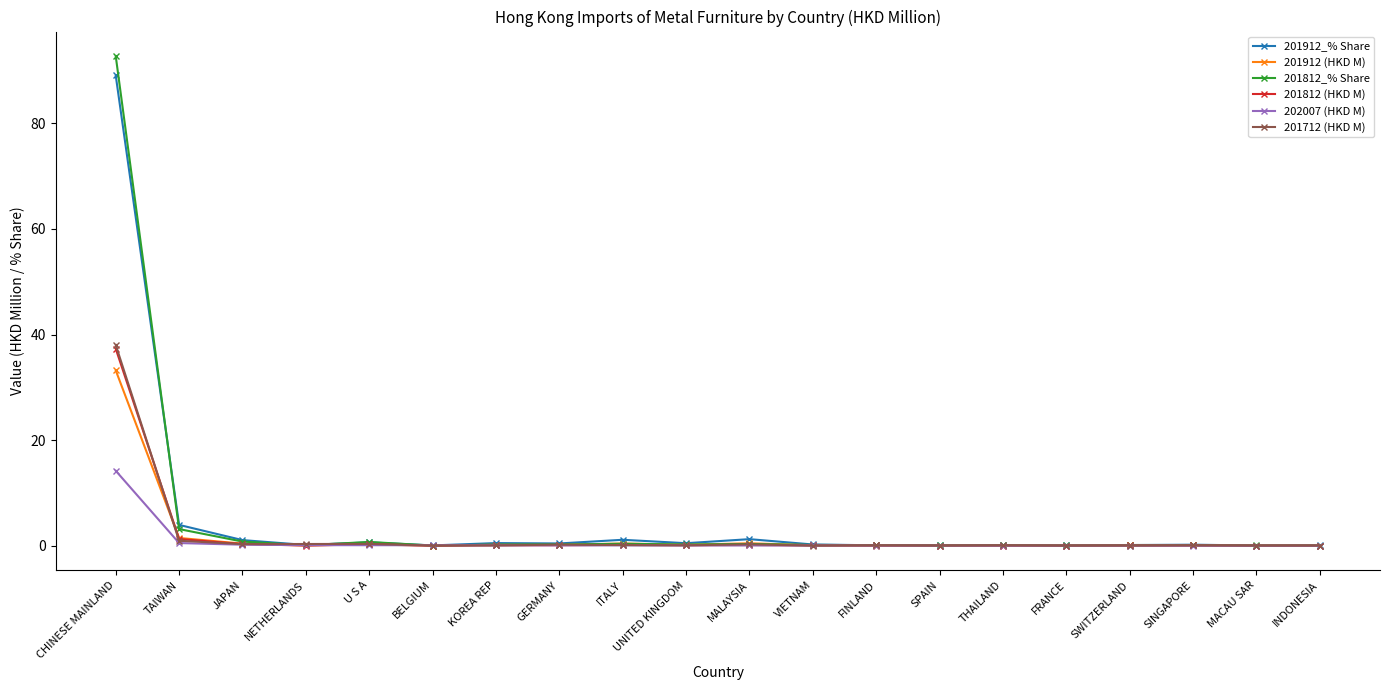

Which series has the largest range (max minus min)?

201812_% Share